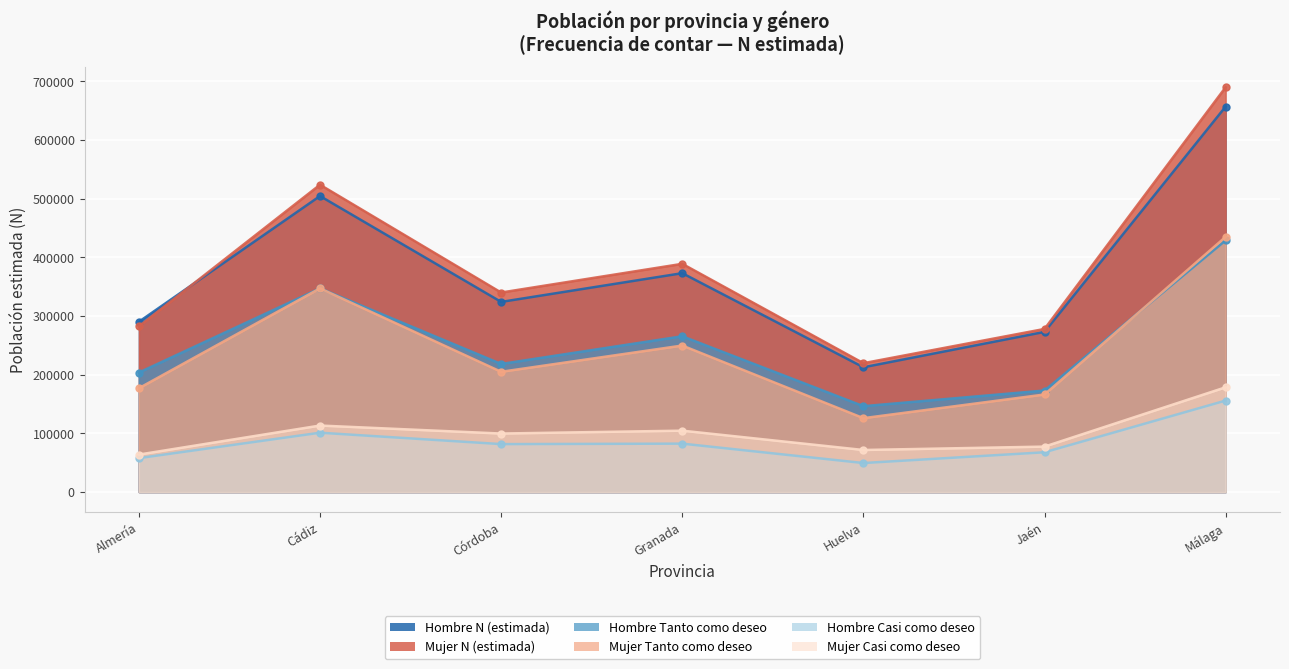

How many categories are shown in the chart?

7